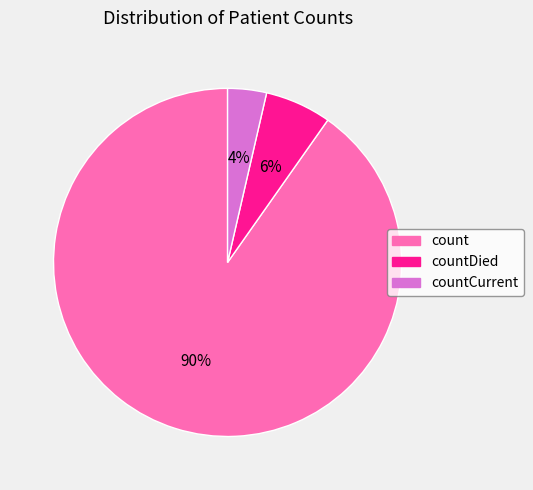

How many slices are in this pie chart?

3